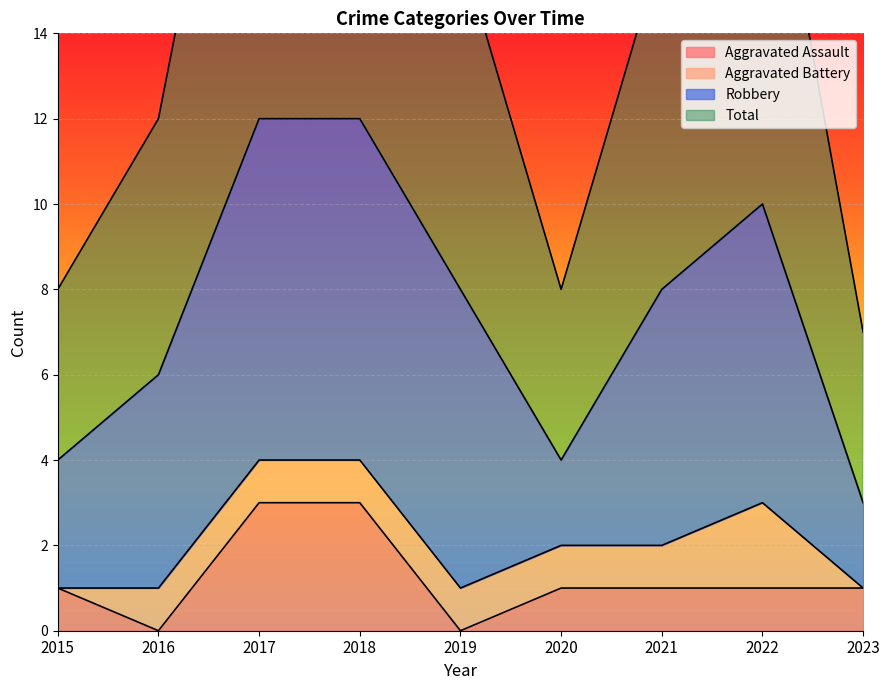

Which series has the largest range (max minus min)?

Total